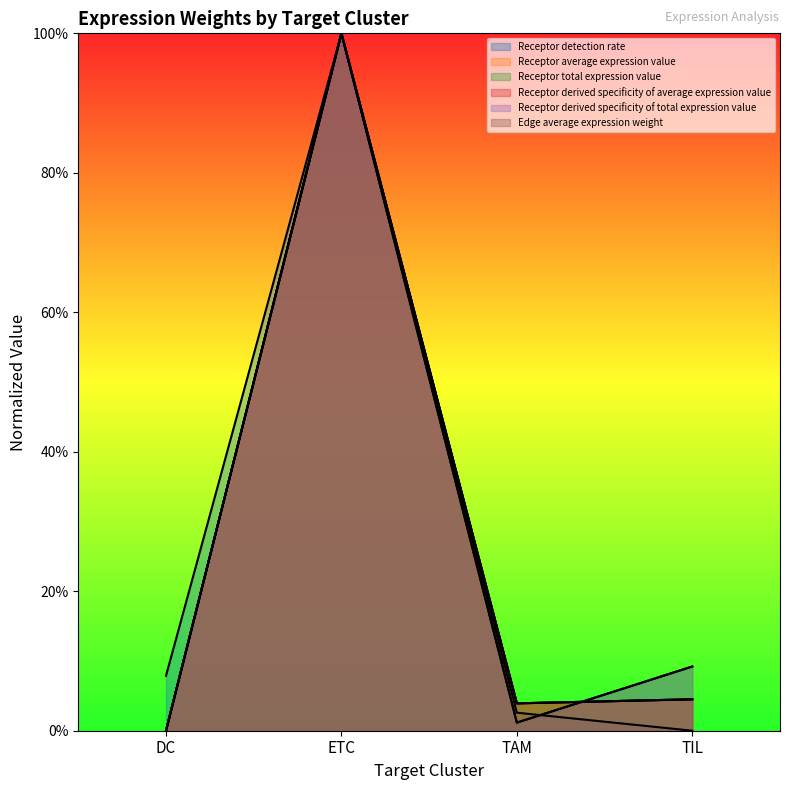

Is the value of Receptor average expression value at ETC greater than the value of Receptor derived specificity of average expression value at DC?

Yes